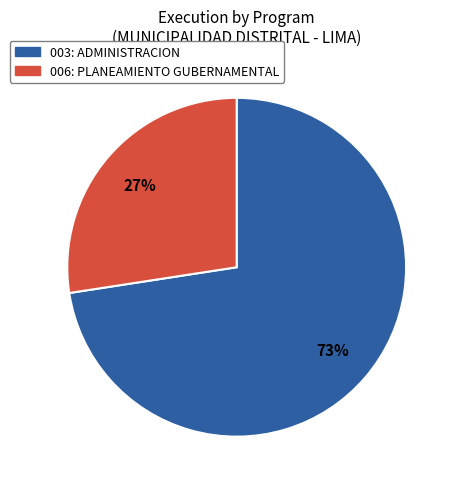

To the nearest percent, what is the combined percentage of 006: PLANEAMIENTO GUBERNAMENTAL and 003: ADMINISTRACION?

100%